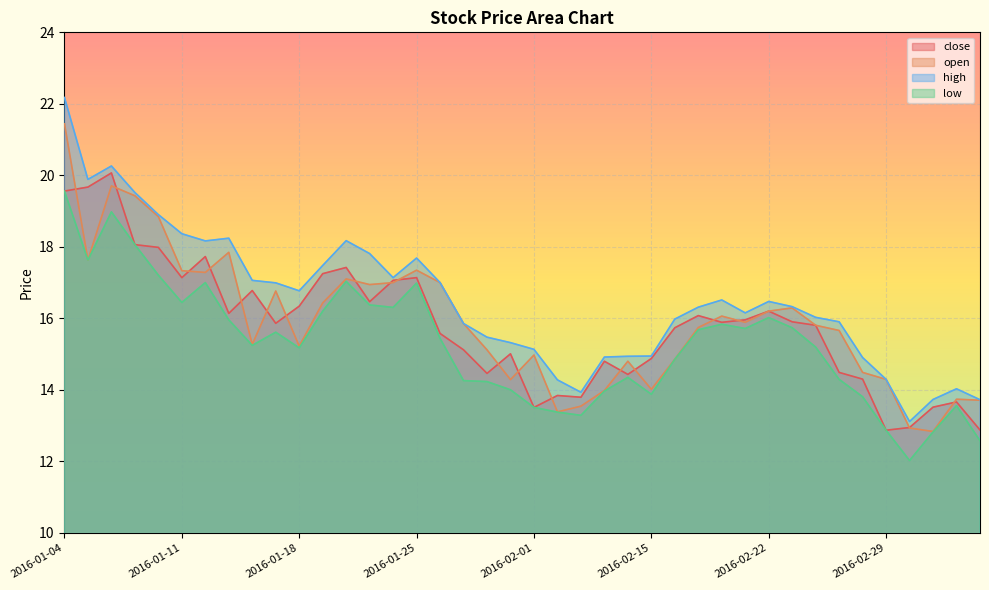

Where is low nearest to the value 15?

2016-02-16